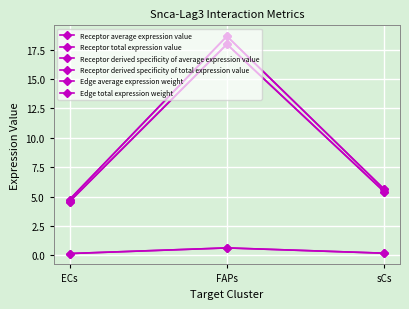

Reading left to right, transcribe all the data shown in this chart.

Receptor average expression value: ECs=4.8	FAPs=18.6	sCs=5.6
Receptor total expression value: ECs=4.8	FAPs=18.6	sCs=5.6
Receptor derived specificity of average expression value: ECs=0.2	FAPs=0.6	sCs=0.2
Receptor derived specificity of total expression value: ECs=0.2	FAPs=0.6	sCs=0.2
Edge average expression weight: ECs=4.6	FAPs=18.0	sCs=5.4
Edge total expression weight: ECs=4.6	FAPs=18.0	sCs=5.4